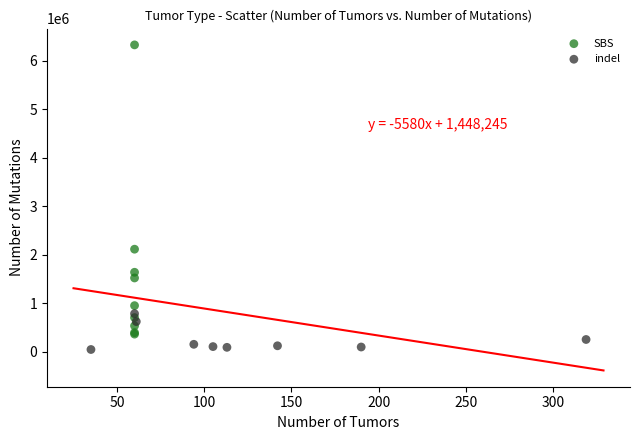

Which series contains the lowest Y value?

indel